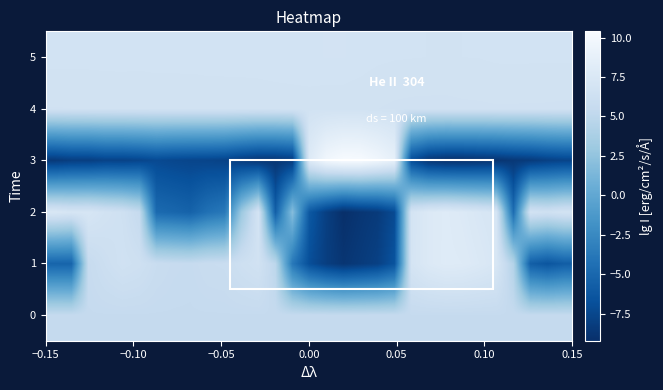

What is the maximum value shown in the chart?

10.4